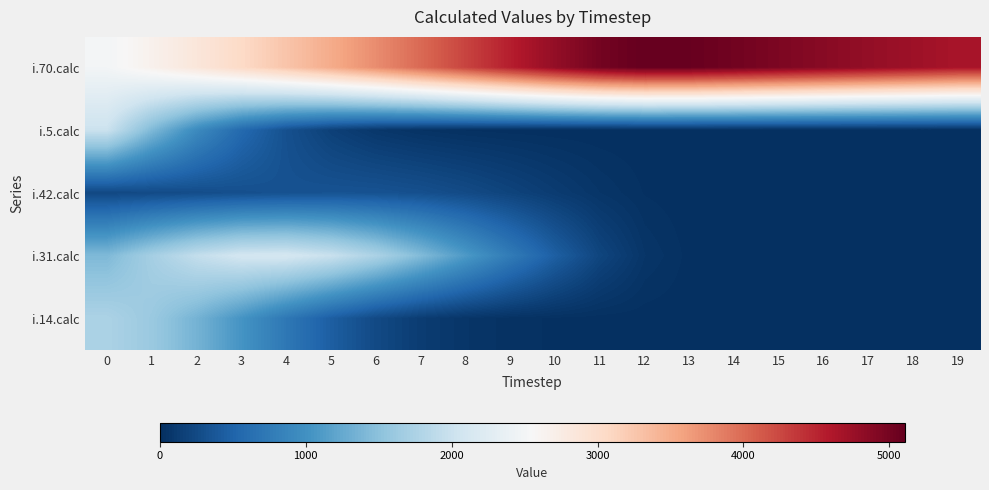

List the labels in order of i.31.calc value, smallest first.

15, 16, 17, 18, 19, 14, 13, 12, 11, 10, 9, 8, 0, 7, 1, 6, 2, 5, 3, 4